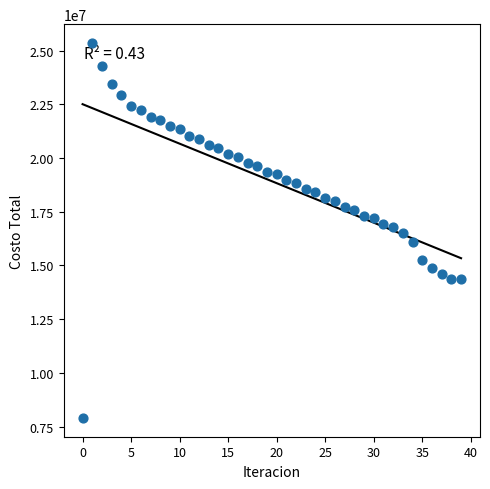

What is the range of Y values (max minus min)?

17454749.3